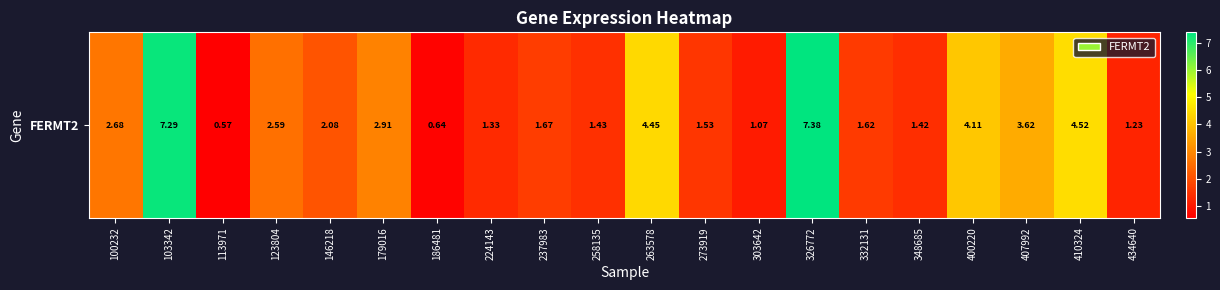

Reading right to left, list all the values displayed in this chart.

434640=1.2	410324=4.5	407992=3.6	400220=4.1	348685=1.4	332131=1.6	326772=7.4	303642=1.1	273919=1.5	263578=4.5	258135=1.4	237983=1.7	224143=1.3	186481=0.6	179016=2.9	146218=2.1	123804=2.6	113971=0.6	103342=7.3	100232=2.7